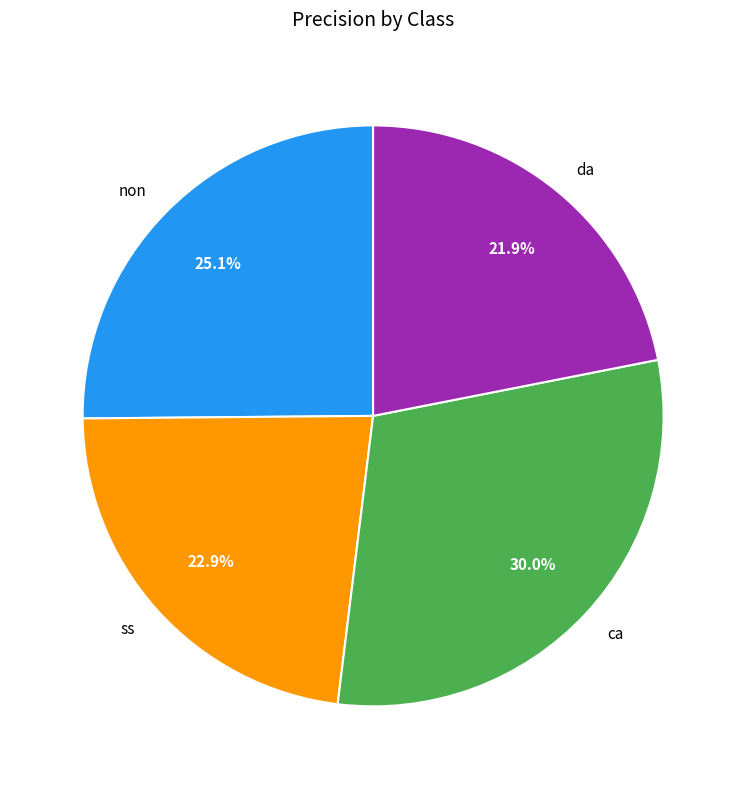

To the nearest percent, what percentage of the pie is non?

25%